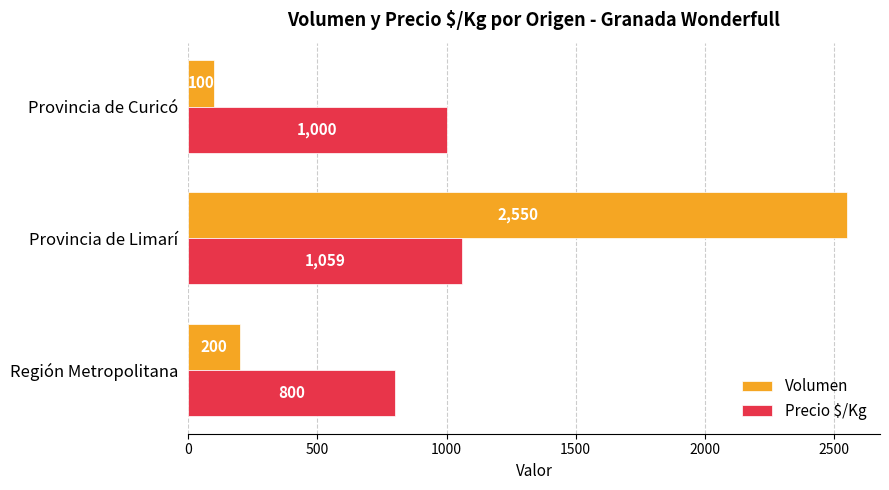

Which series has the largest total across all categories?

Precio $/Kg